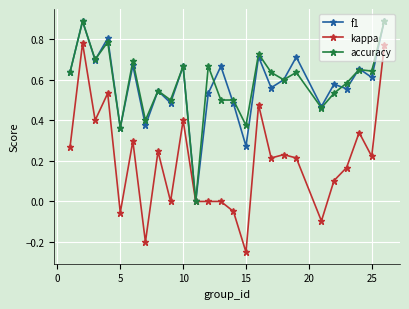

What is the highest value of the f1 series?

0.9